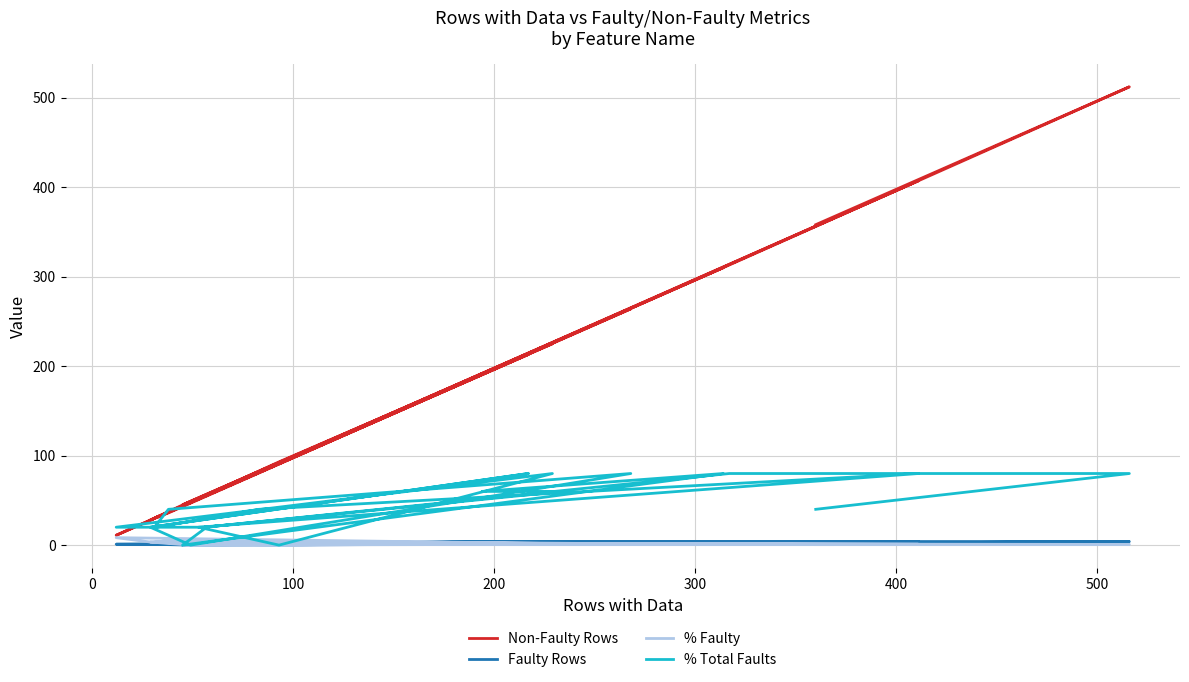

At which label does % Faulty reach its minimum?

200